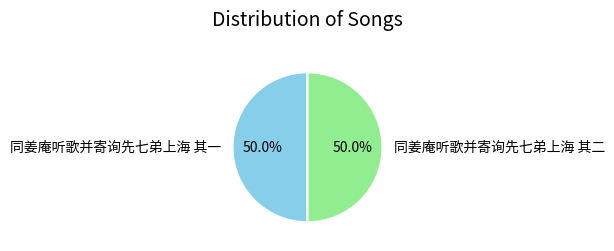

To the nearest percent, what portion does 同姜庵听歌并寄询先七弟上海 其二 represent?

50%